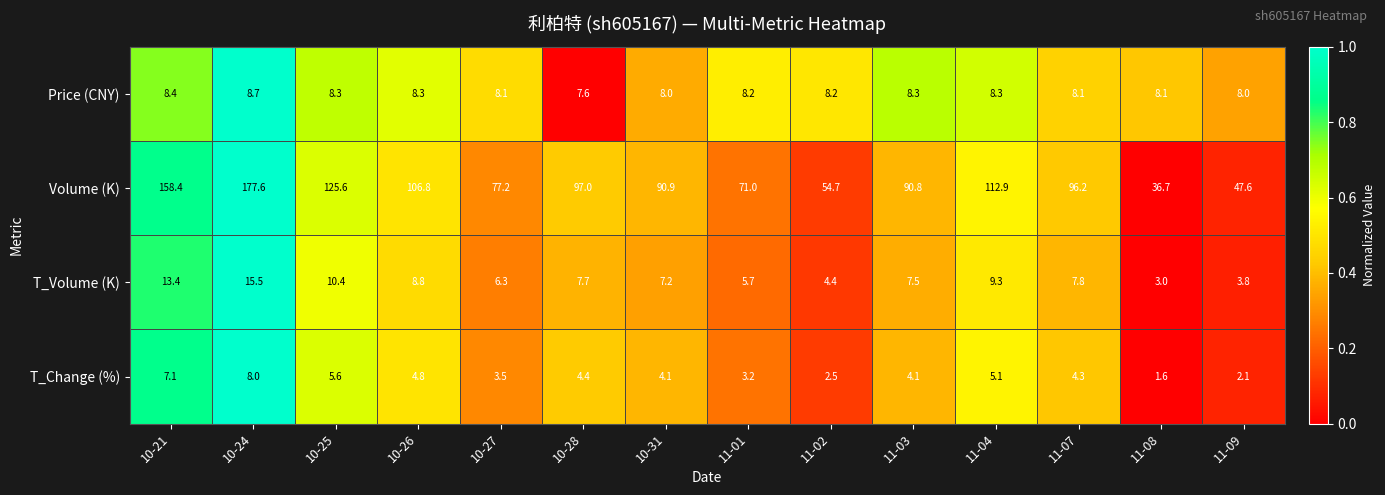

At which label is Volume (K) closest to 107?

10-26